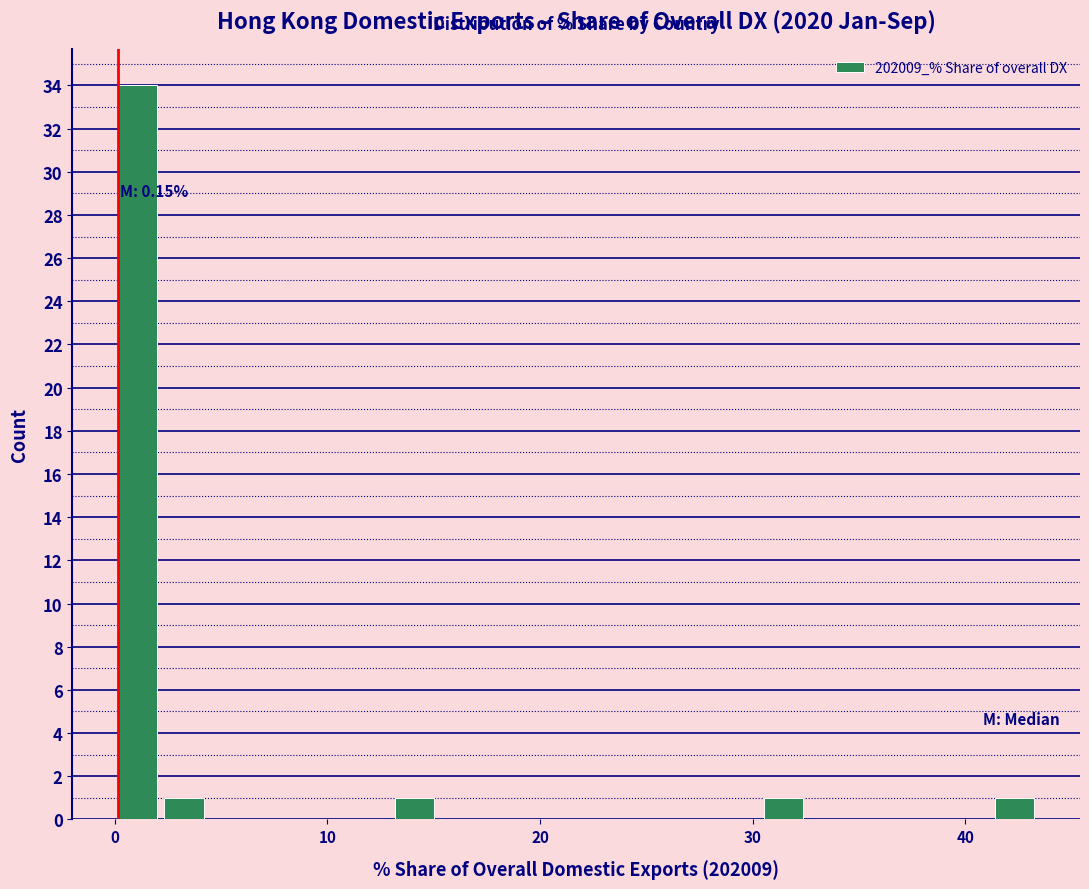

Read against the x-axis, roughly where is the centre of the tallest bar?

1